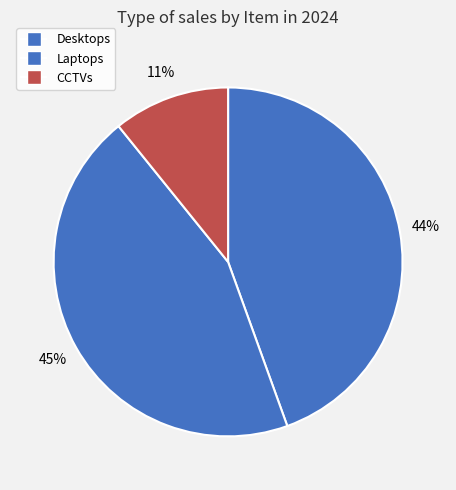

To the nearest percent, what portion does Desktops represent?

44%